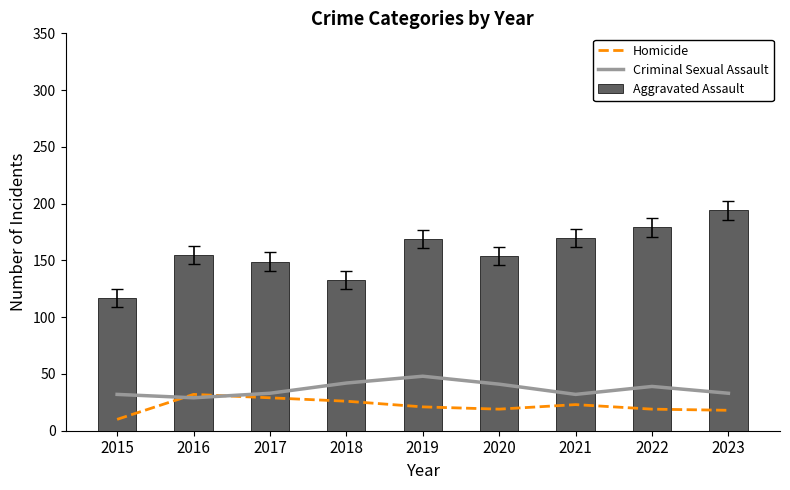

Is the value of Aggravated Assault at 2017 greater than the value of Homicide at 2021?

Yes